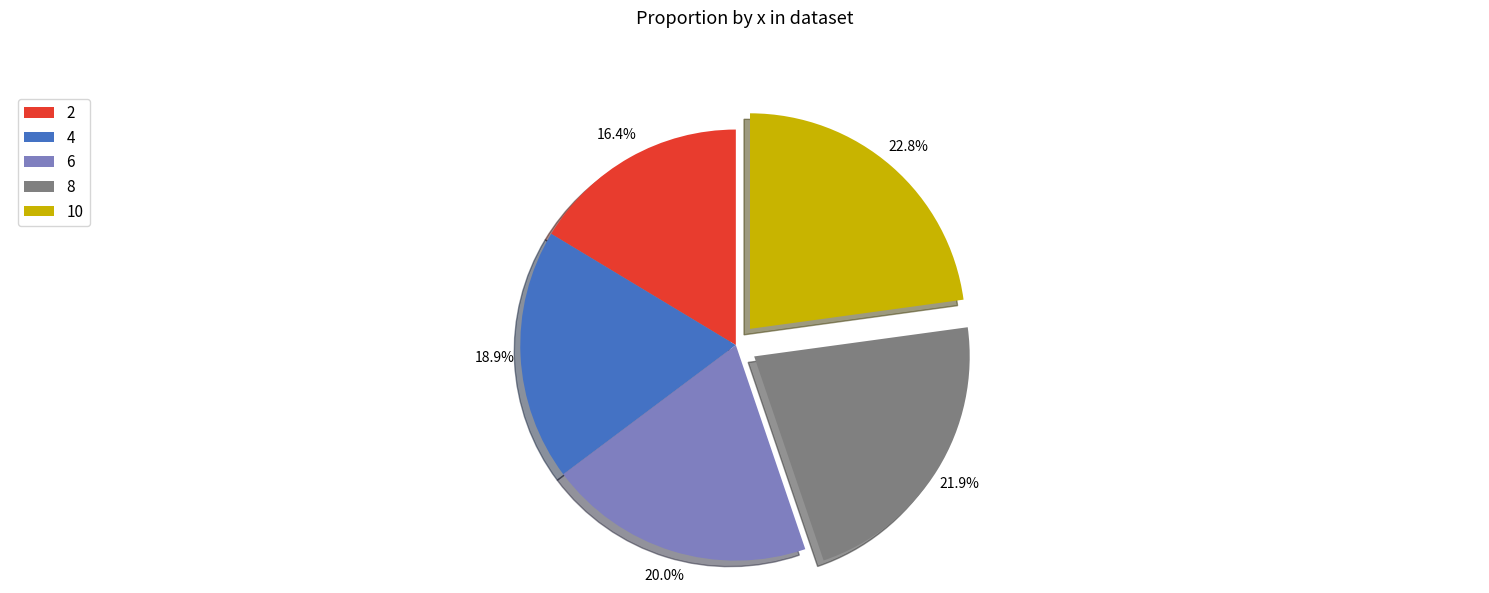

Which slice is the largest?

10